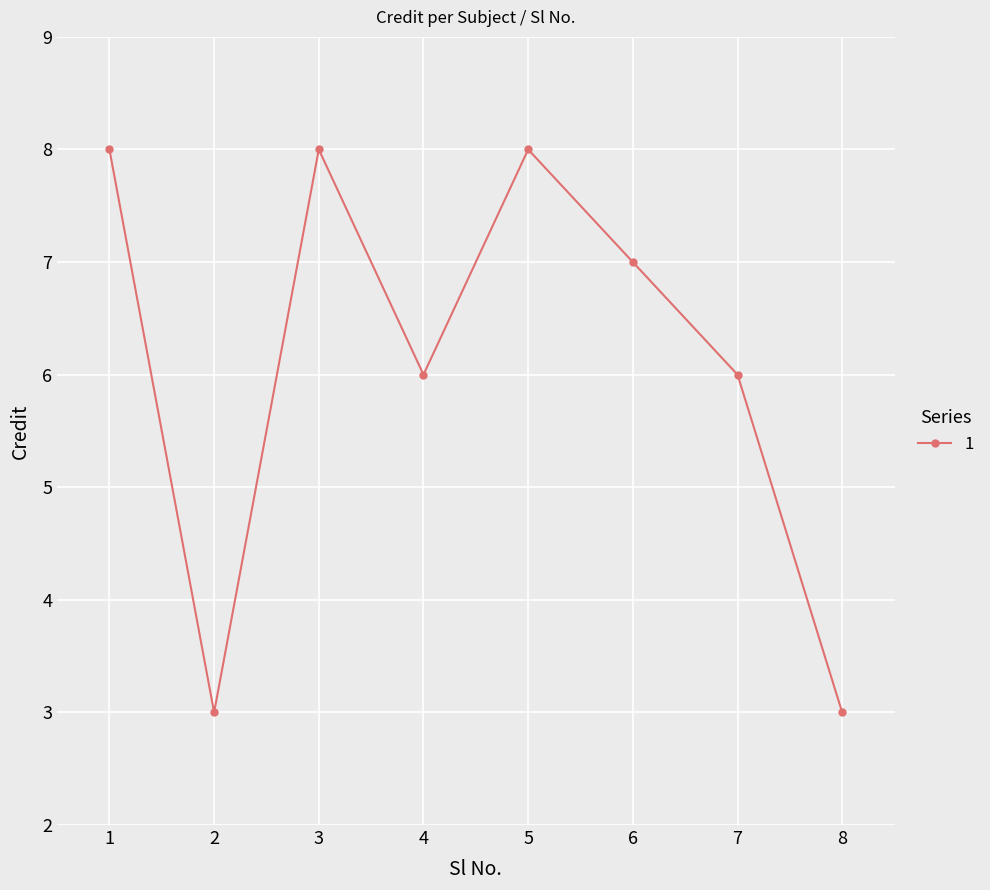

What is the sum of the values at 8 and 3?

11